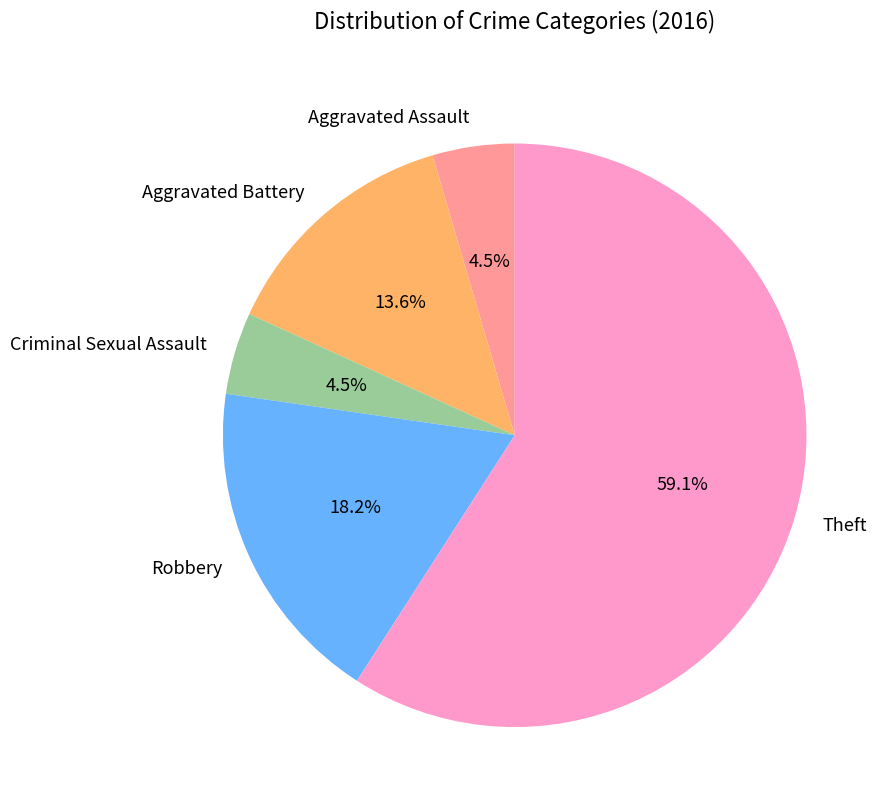

To the nearest percent, what is the difference between the Aggravated Assault and Aggravated Battery slice percentages?

9%